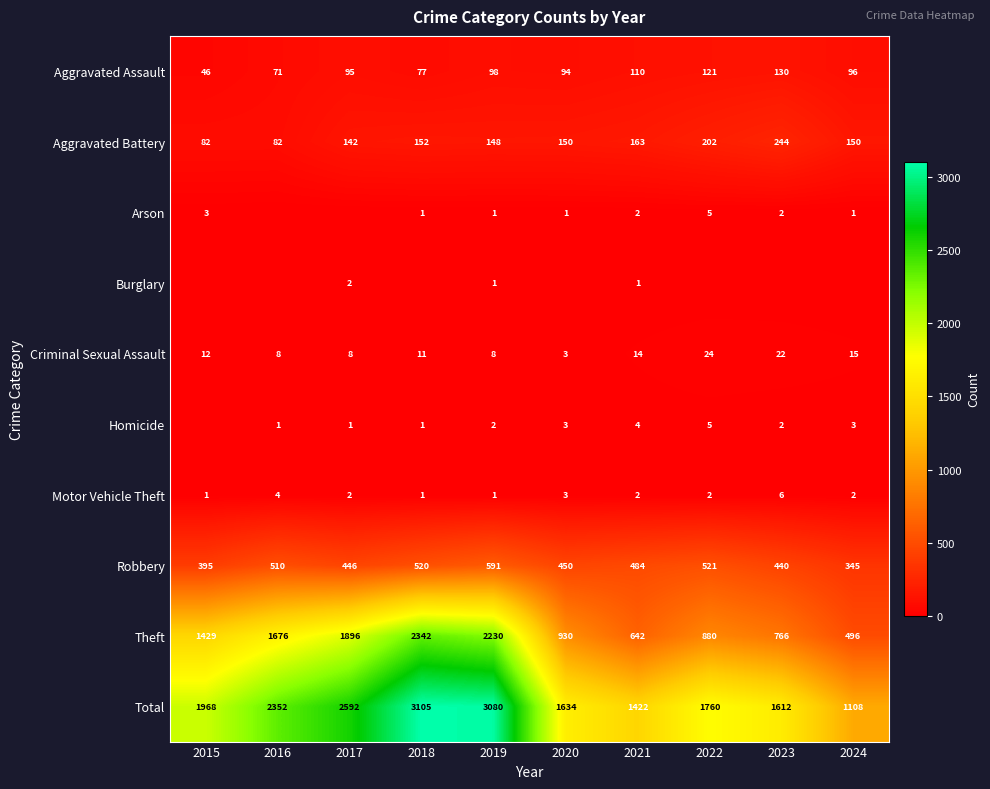

Is the value of Aggravated Battery at 2017 greater than the value of Homicide at 2019?

Yes